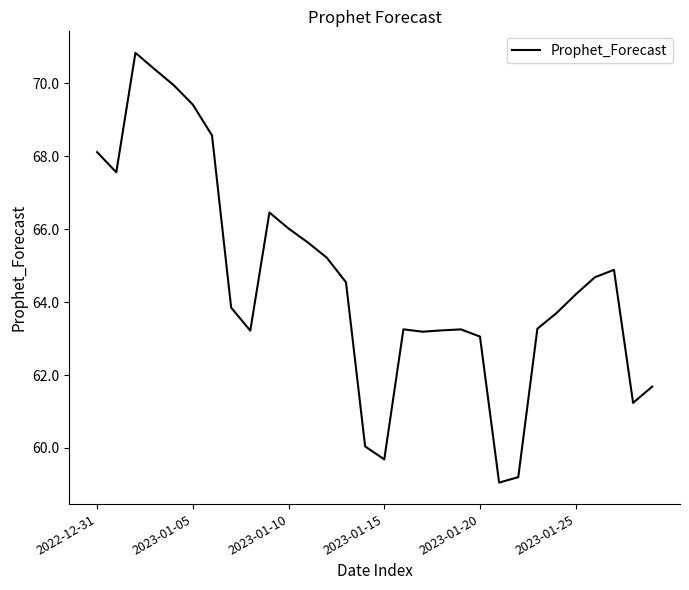

What is the minimum value shown in the chart?

59.1